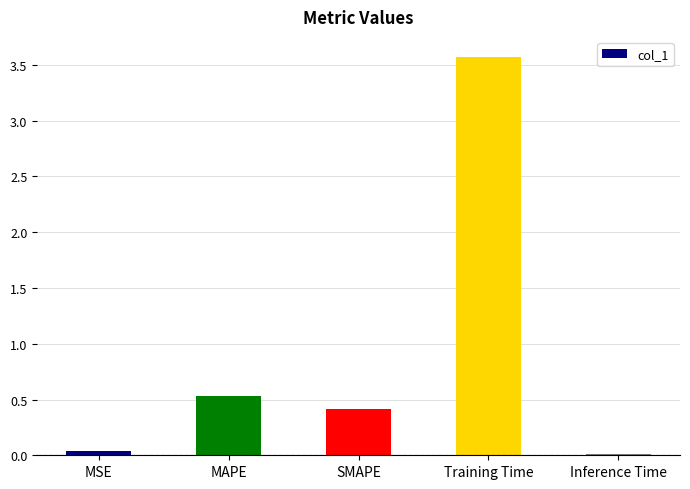

At which category does the chart reach its peak across all series?

Training Time